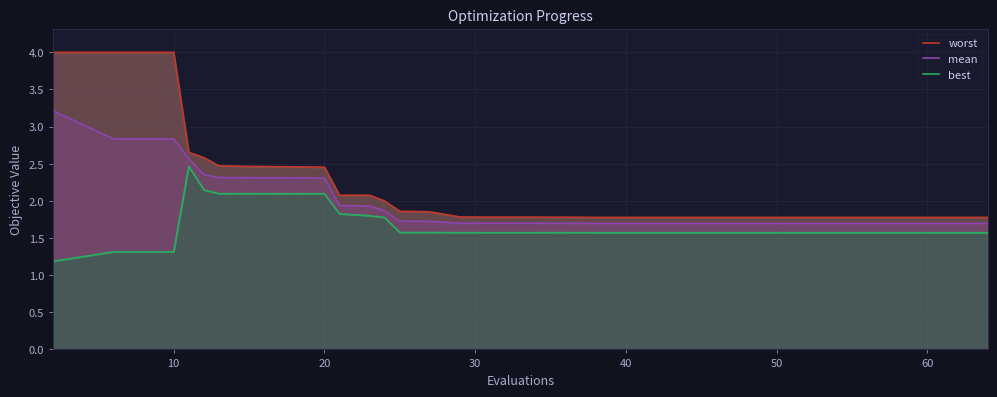

What is the highest value of the mean series?

3.2